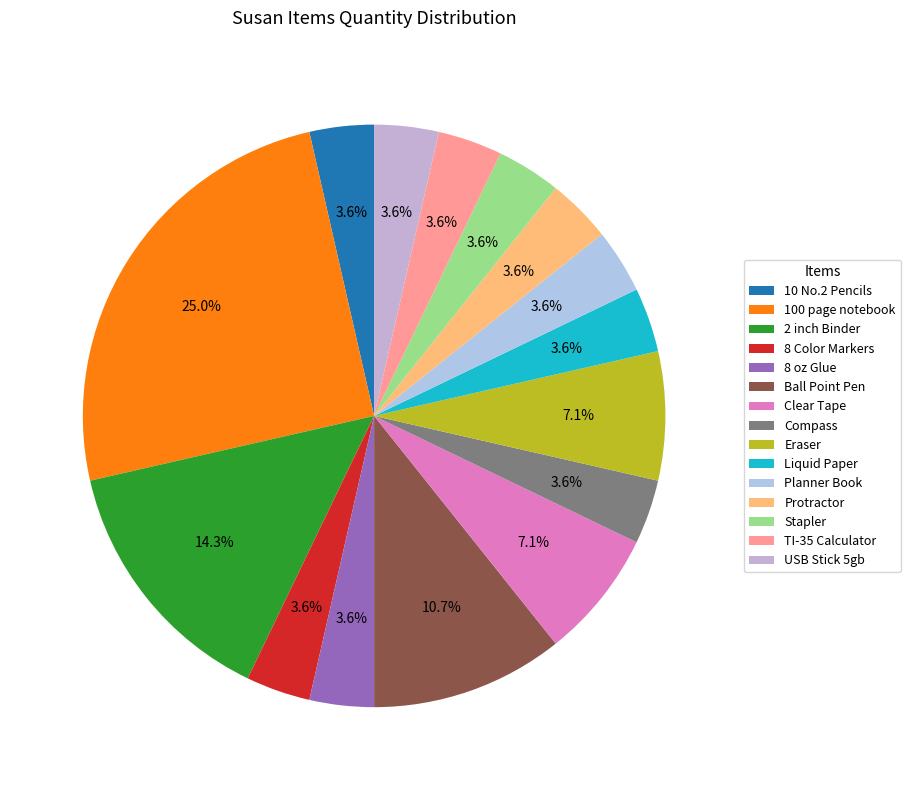

True or false: Stapler accounts for 1% of the total.

False